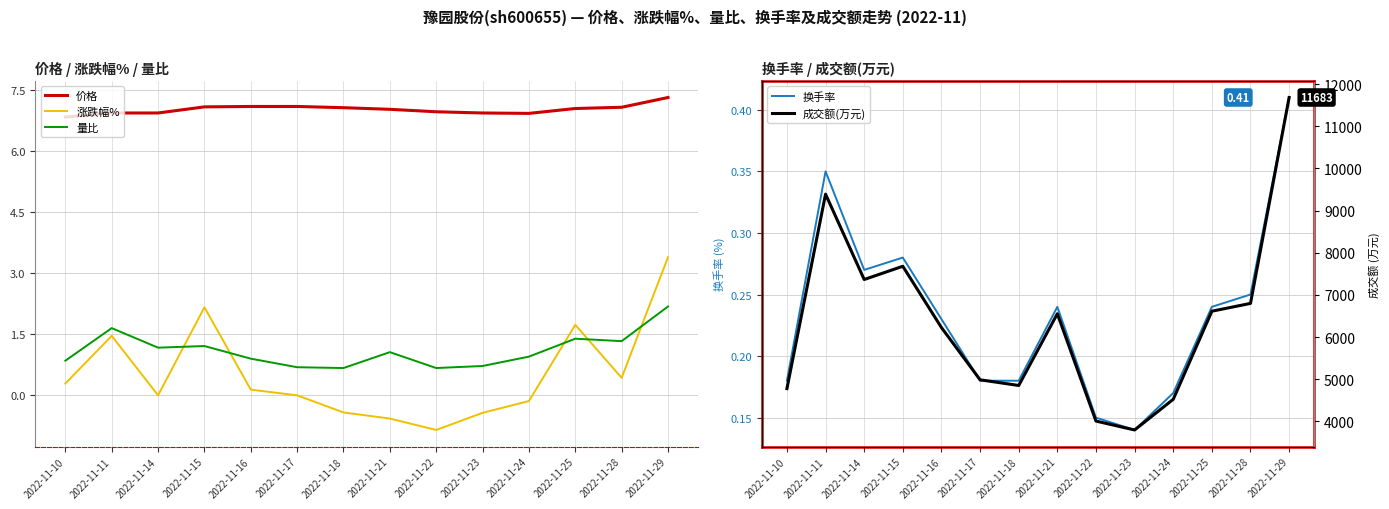

At which category is the sum across all series the highest?

2022-11-29